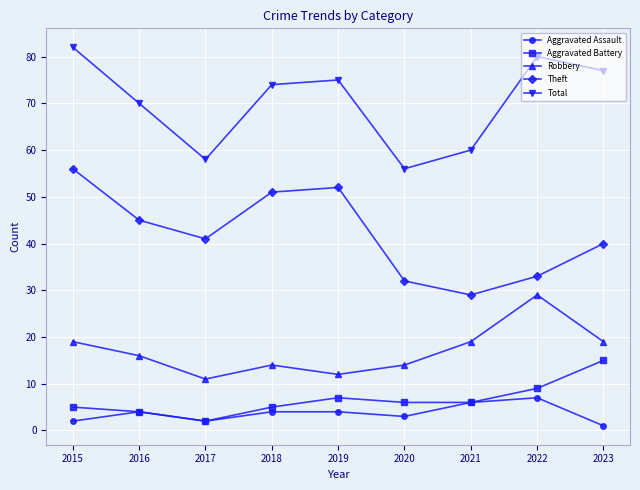

What is the value of the Aggravated Assault point at the 8th from the left?

7